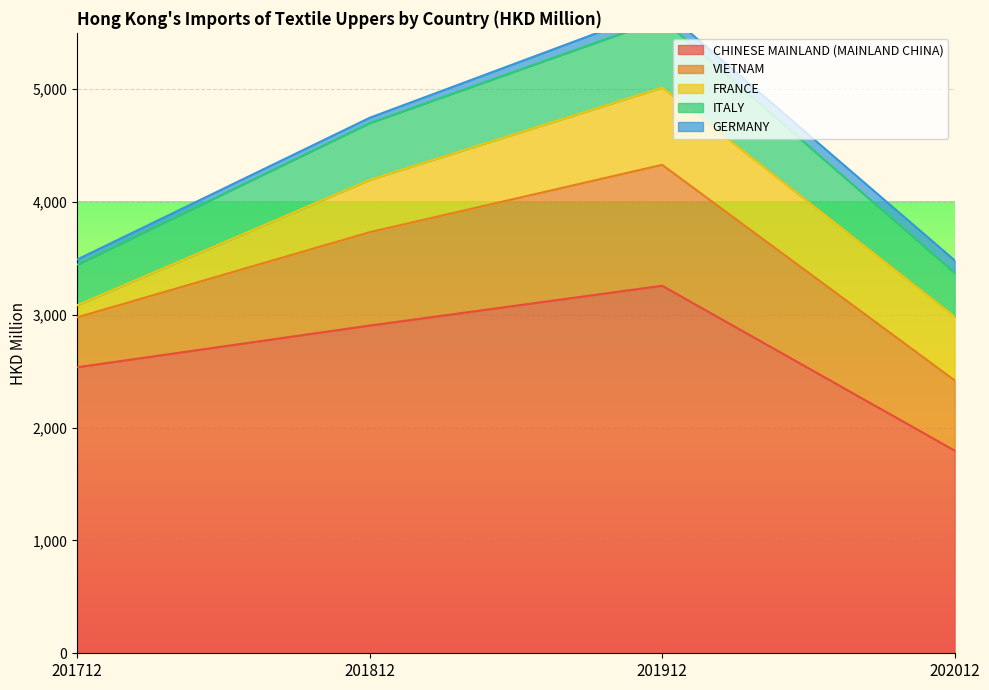

Reading left to right, transcribe all the data shown in this chart.

CHINESE MAINLAND (MAINLAND CHINA): 201712=2535.6	201812=2905.1	201912=3258.1	202012=1796.5
VIETNAM: 201712=442.5	201812=827.8	201912=1072.0	202012=622.6
FRANCE: 201712=107.1	201812=464.0	201912=684.8	202012=564.4
ITALY: 201712=359.4	201812=503.2	201912=607.4	202012=387.8
GERMANY: 201712=46.1	201812=47.0	201912=91.6	202012=111.6